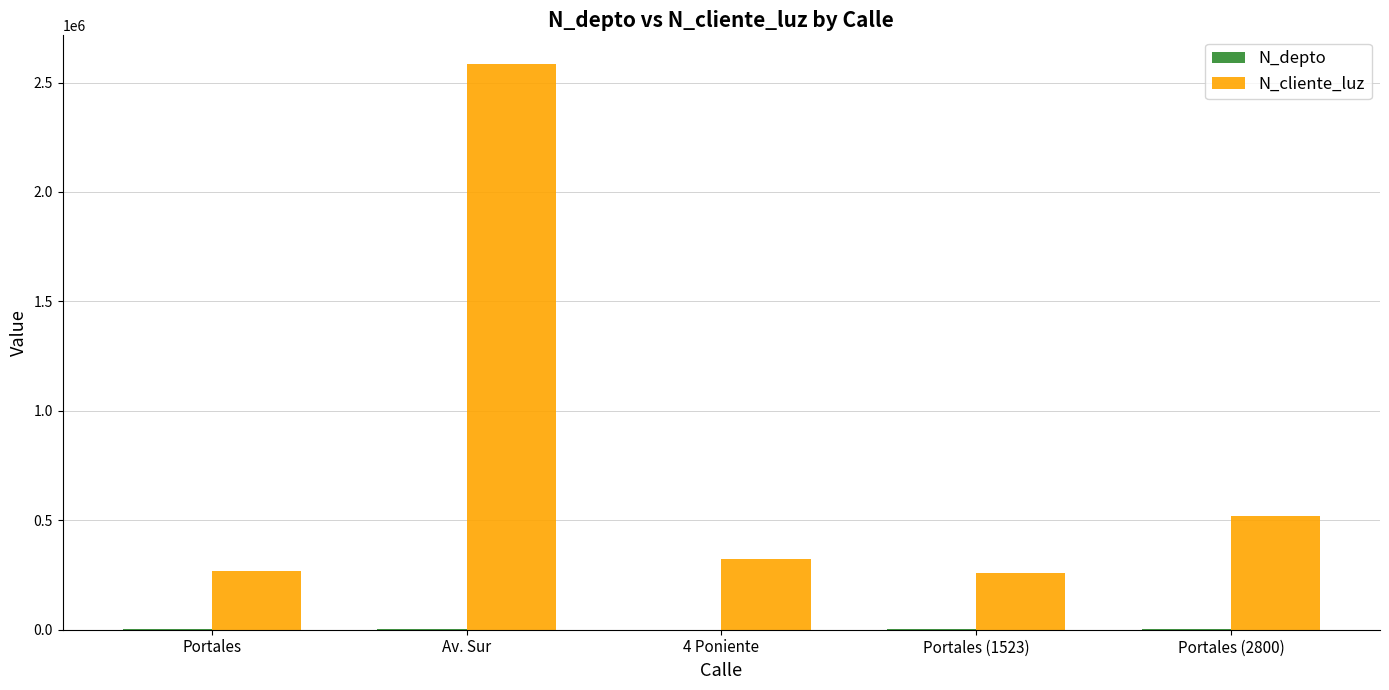

How many groups of bars are there?

5